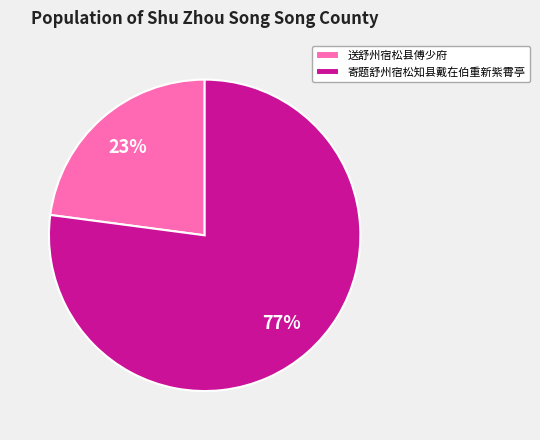

Is there a majority slice in this chart?

Yes